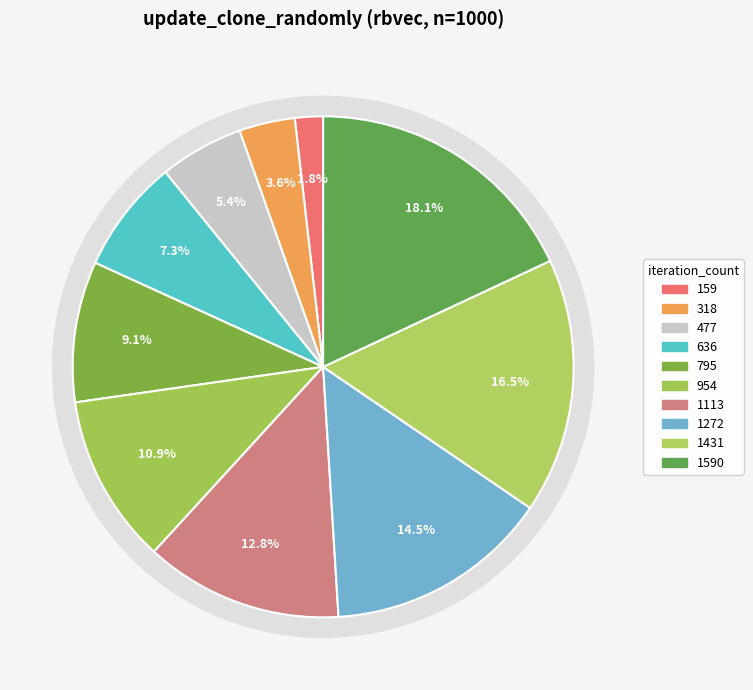

The 1272 slice represents 14% of the pie. True or false?

True